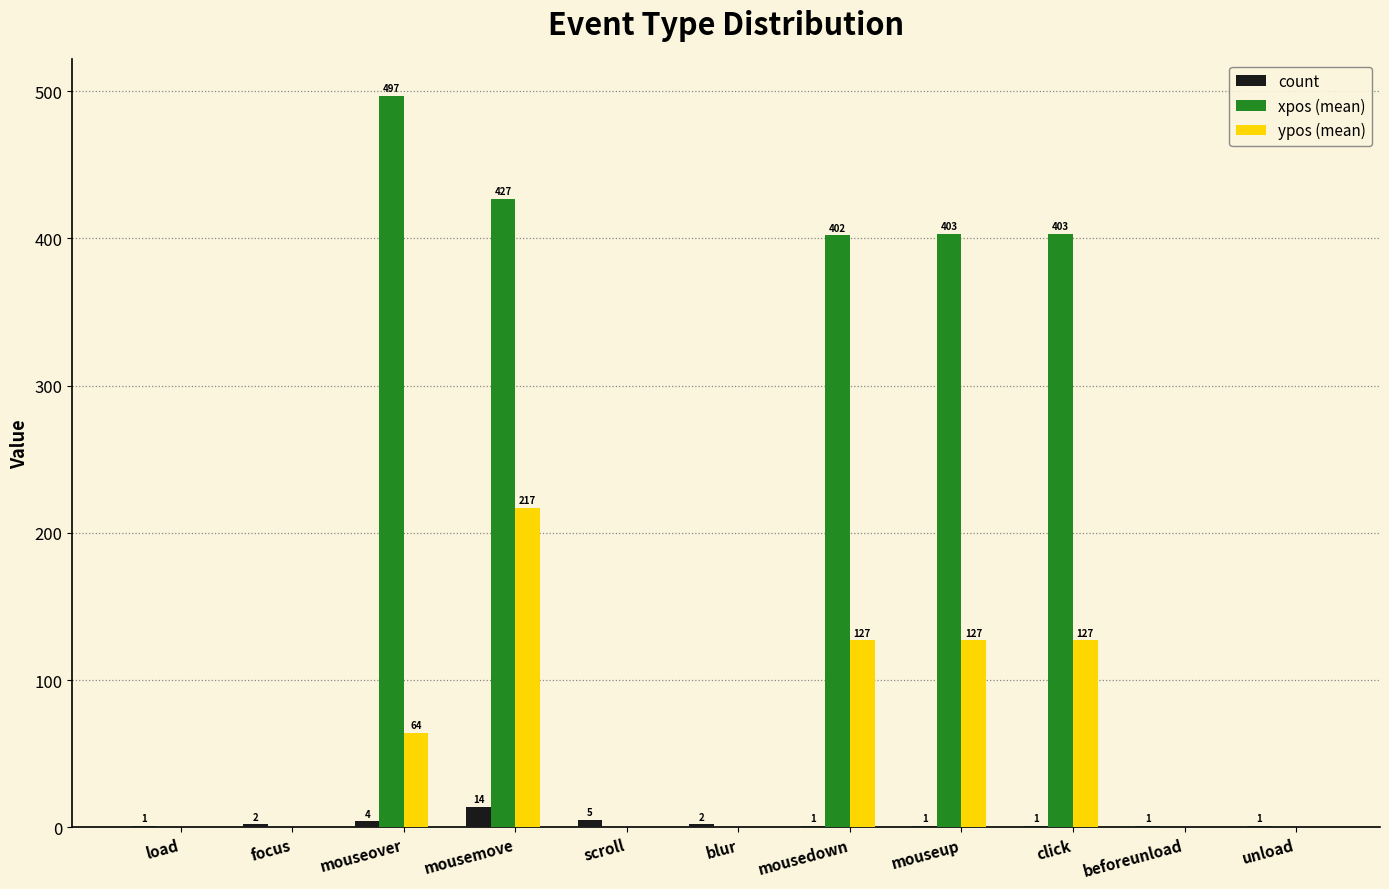

What is the highest value of the count series?

14